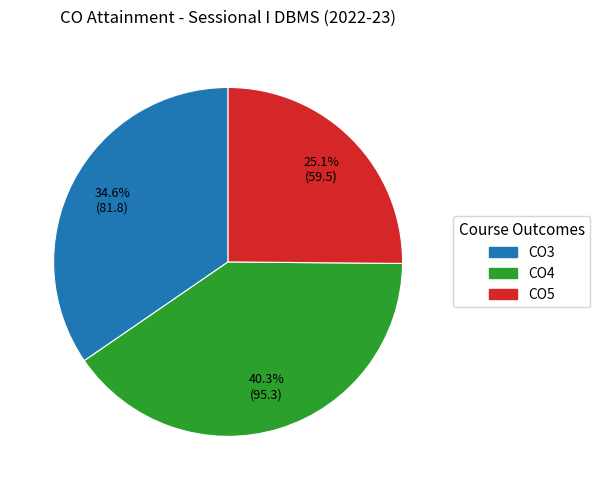

To the nearest percent, what is the average slice percentage?

33%